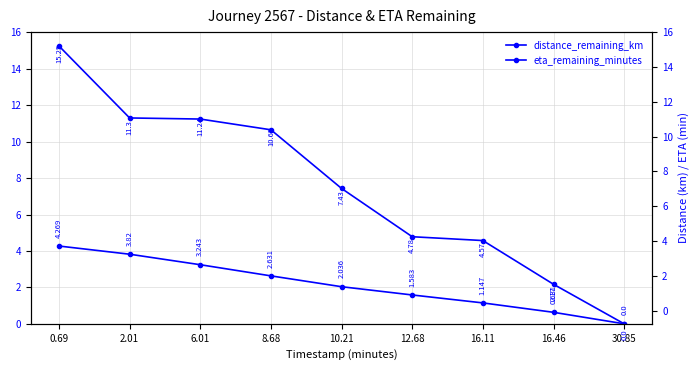

How many categories are shown in the chart?

9